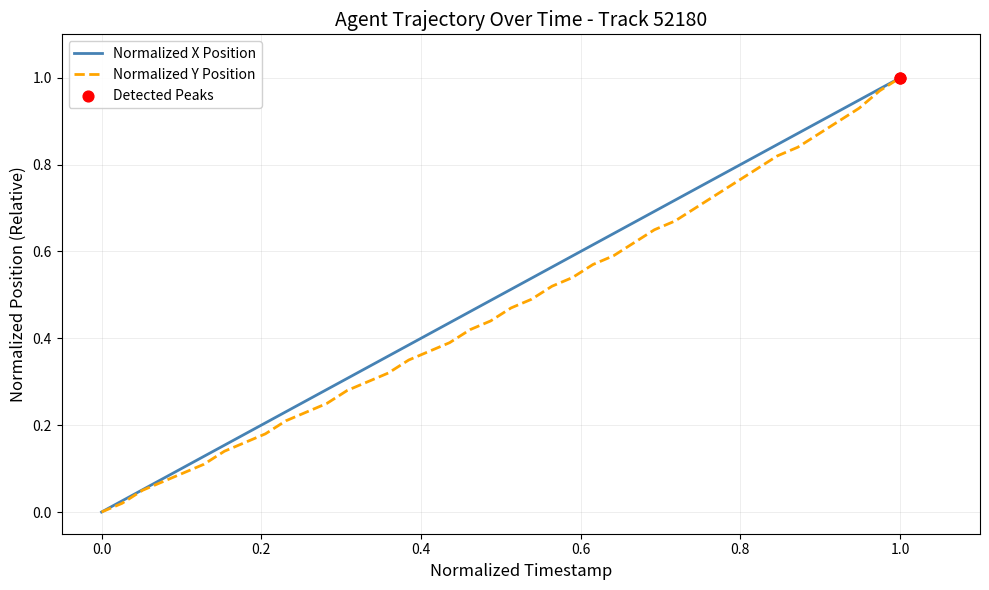

At how many categories does at least one series exceed 0?

39